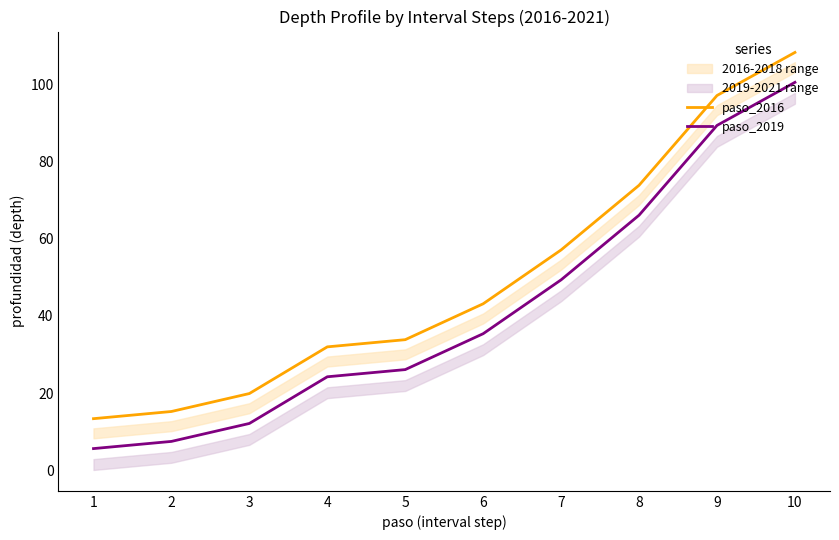

What is the total value across all series at 8?

139.9